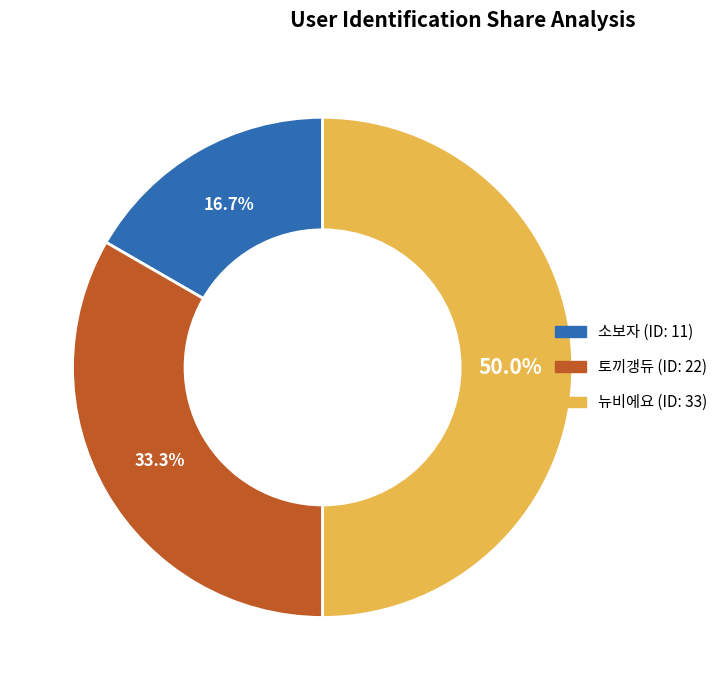

Which slice is the largest?

3